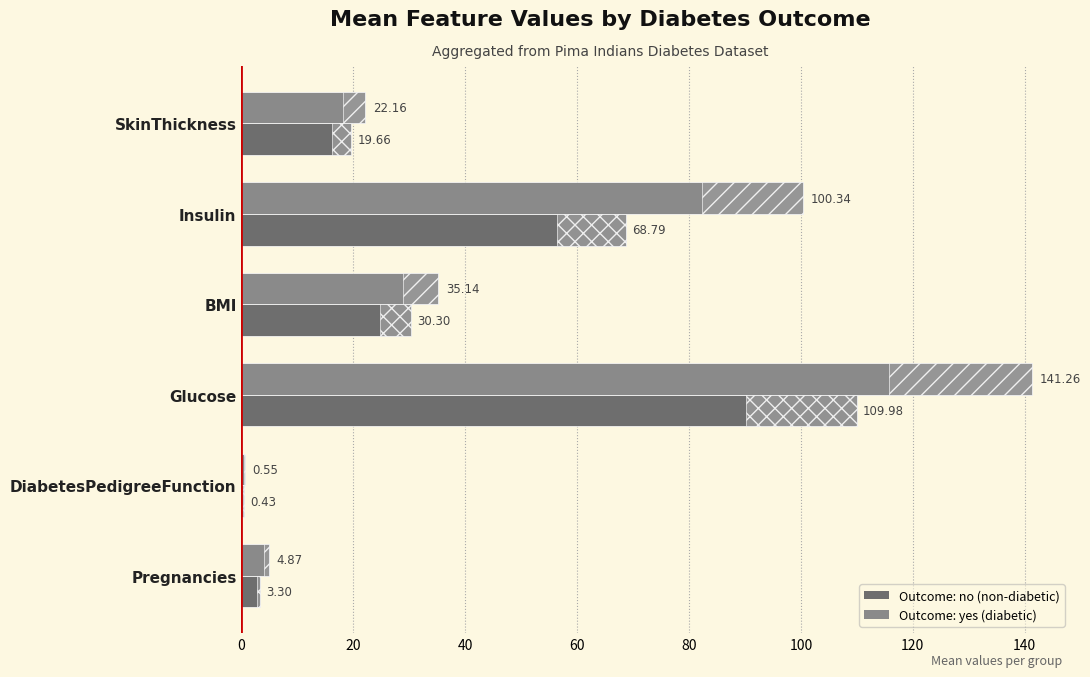

Count the number of categories in the chart.

6